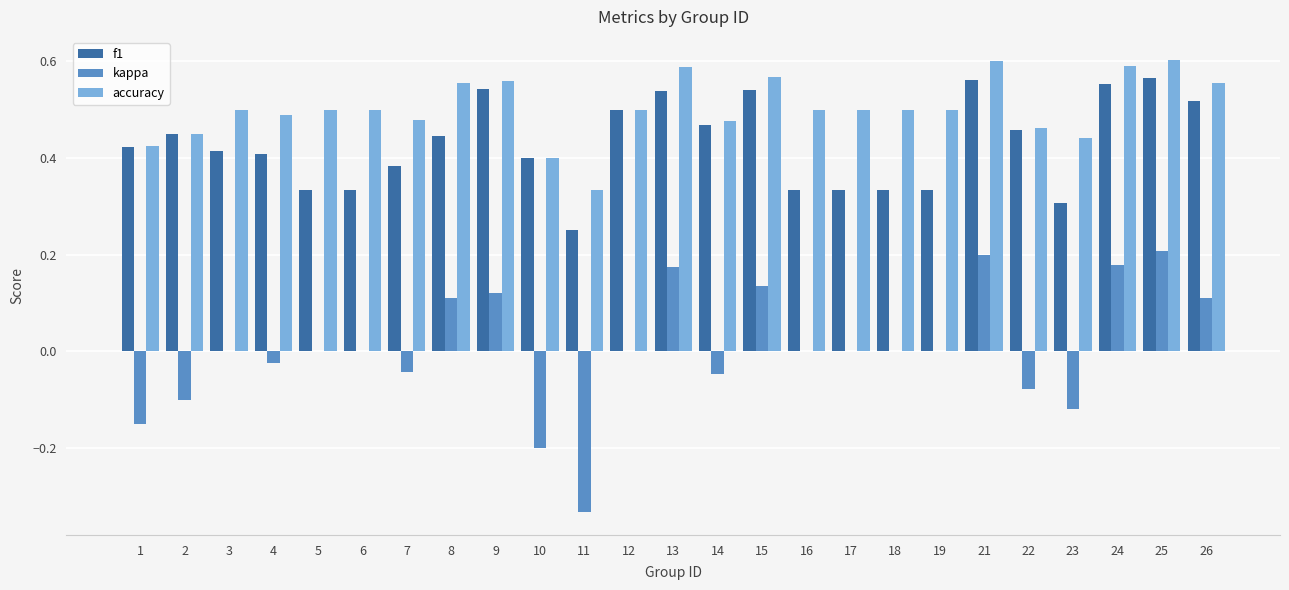

Between 12 and 26, which series saw the biggest shift?

kappa